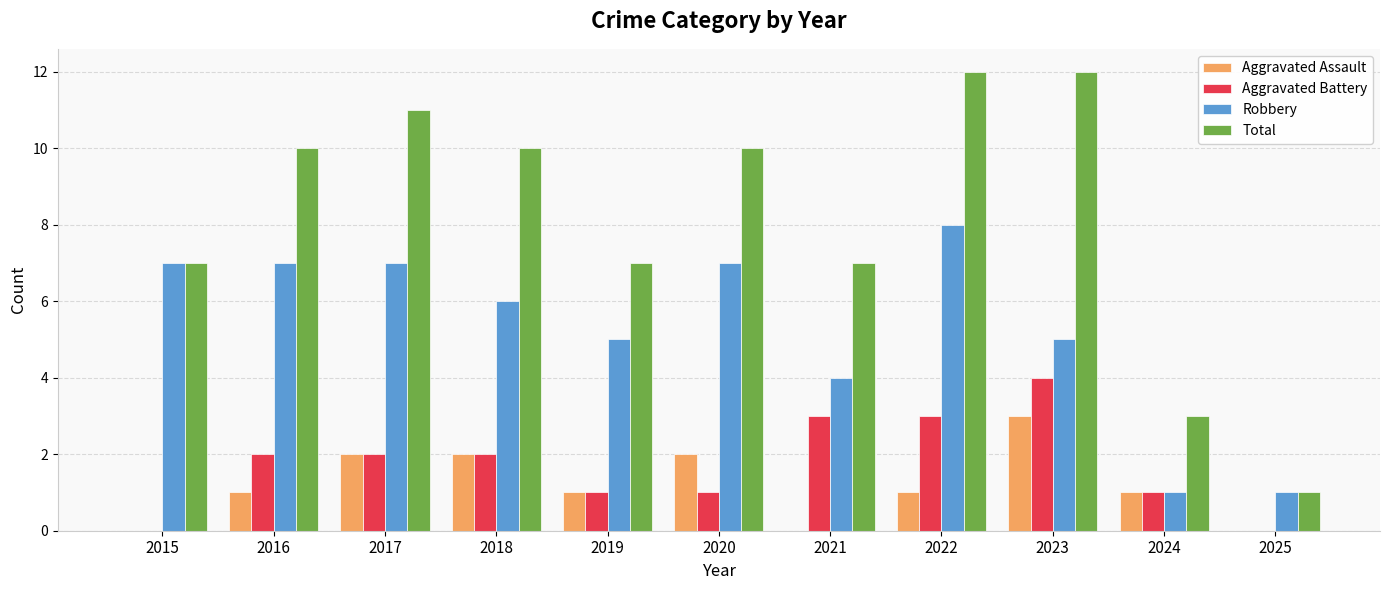

What are all the series names shown in the legend?

Aggravated Assault, Aggravated Battery, Robbery, Total